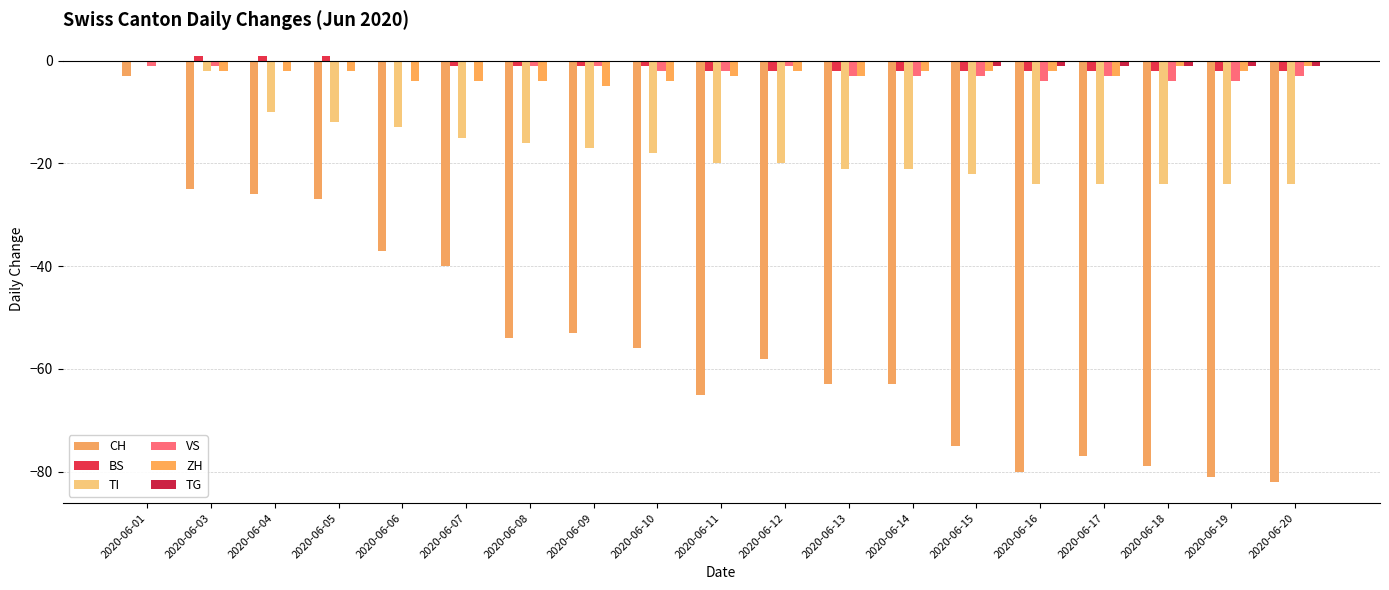

The TI series shows -14 at 2020-06-19. True or false?

False